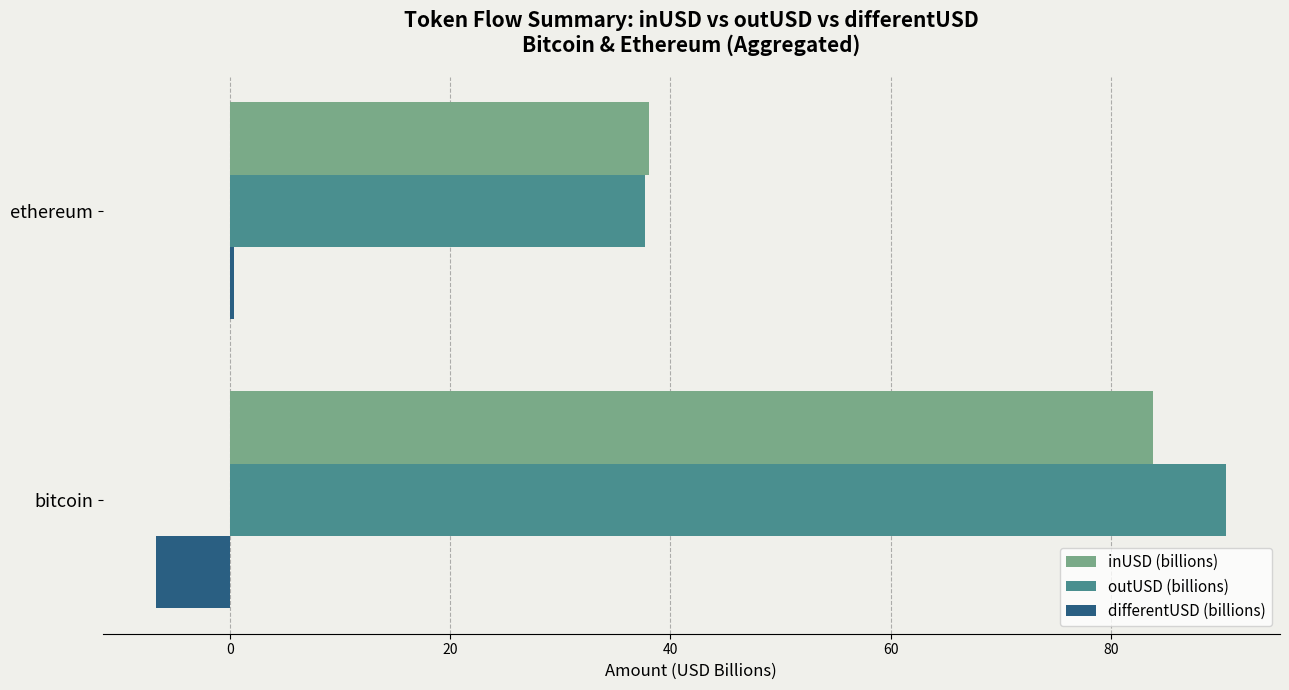

Rank the categories by differentUSD (billions) value from lowest to highest.

bitcoin, ethereum